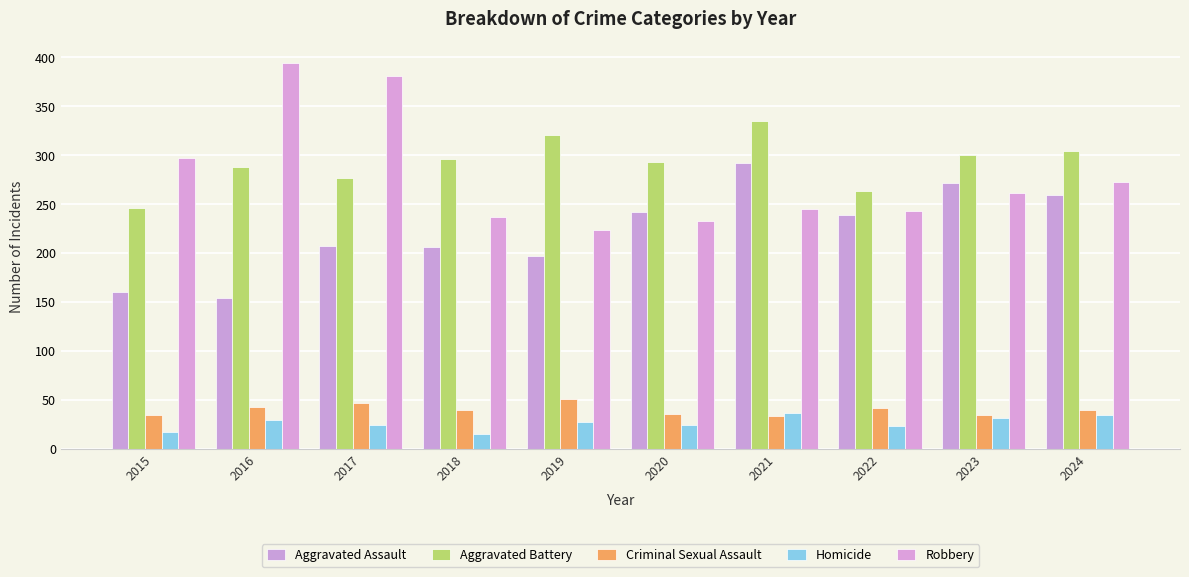

What is the sum of the Aggravated Battery values at 2015 and 2017?

523